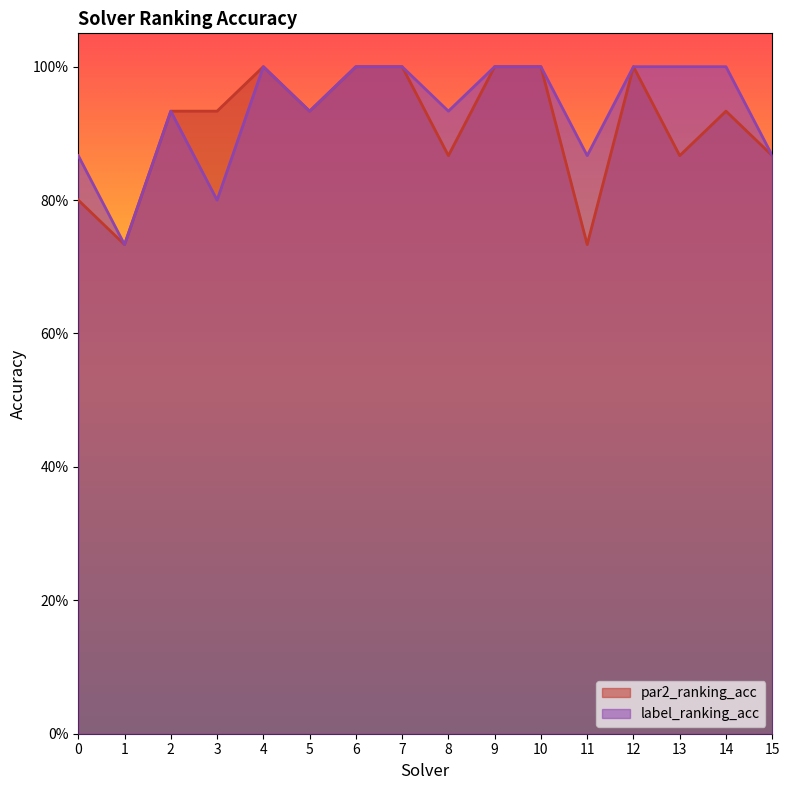

What is the minimum value shown in the chart?

0.7